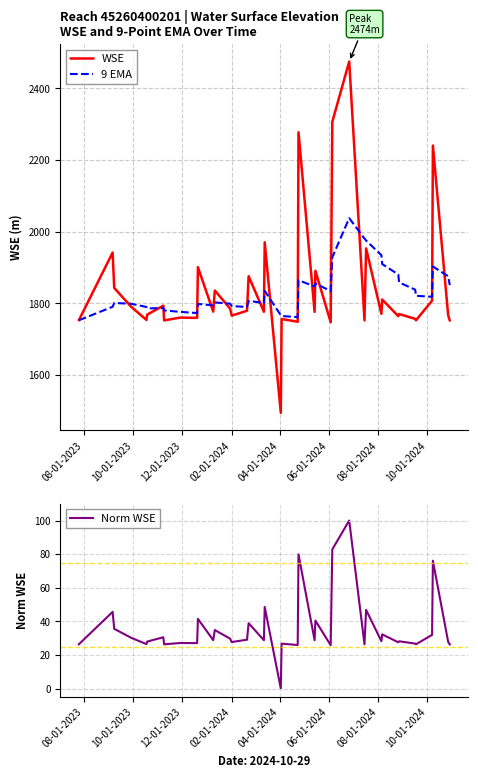

What is the maximum value for Norm WSE?

100.0